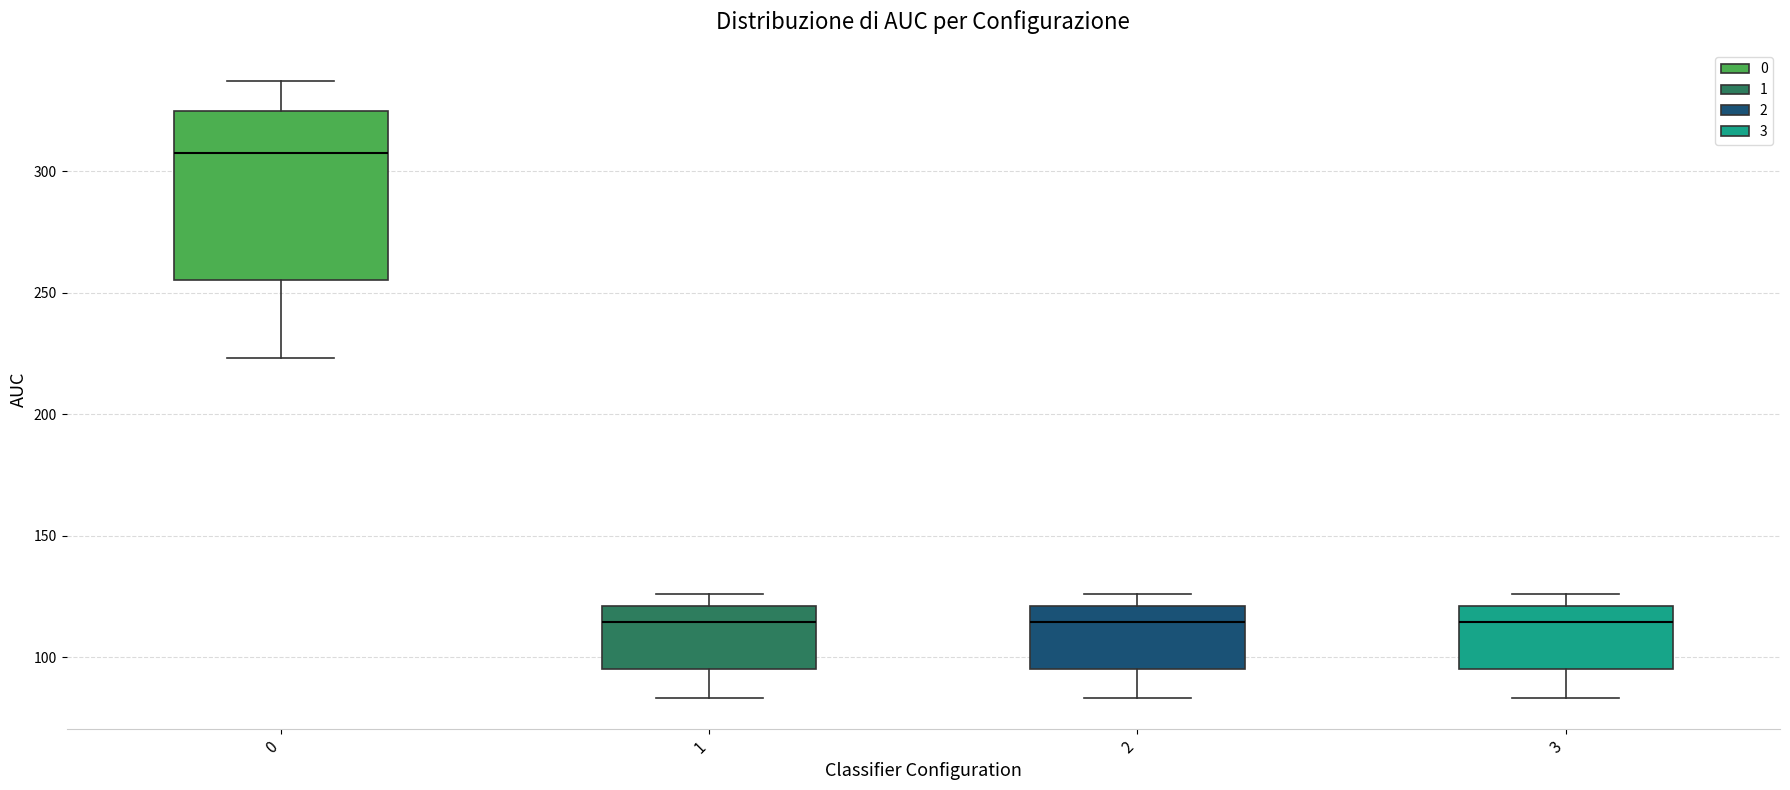

Reading left to right, transcribe this box plot: for each box, give where its median line is, the range the box spans, and where its two whiskers end, as read against the y-axis. The values are not printed on the chart, so give them approximately, as read against the axis.

0: median 305, box 255 to 325, whiskers 225 to 335
1: median 115, box 95 to 120, whiskers 85 to 125
2: median 115, box 95 to 120, whiskers 85 to 125
3: median 115, box 95 to 120, whiskers 85 to 125